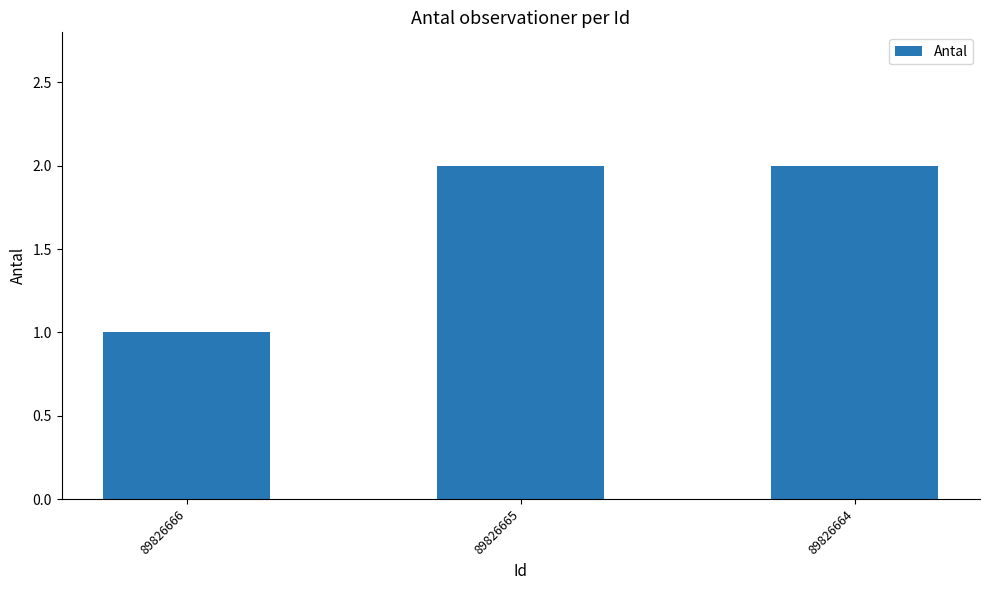

Reading right to left, transcribe all the data shown in this chart.

2	2	1